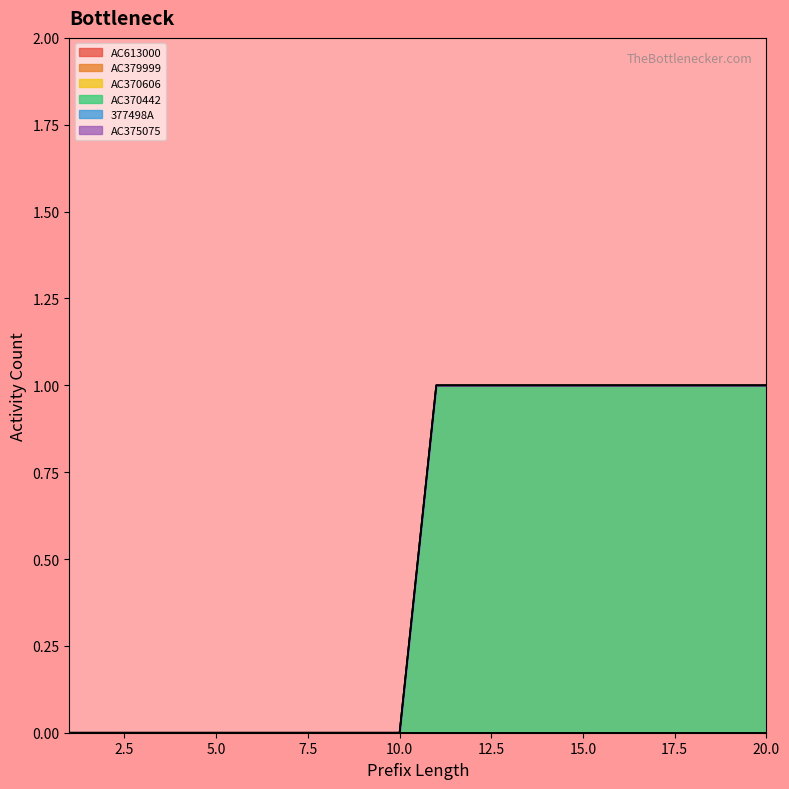

Where is AC379999 nearest to the value 0?

1